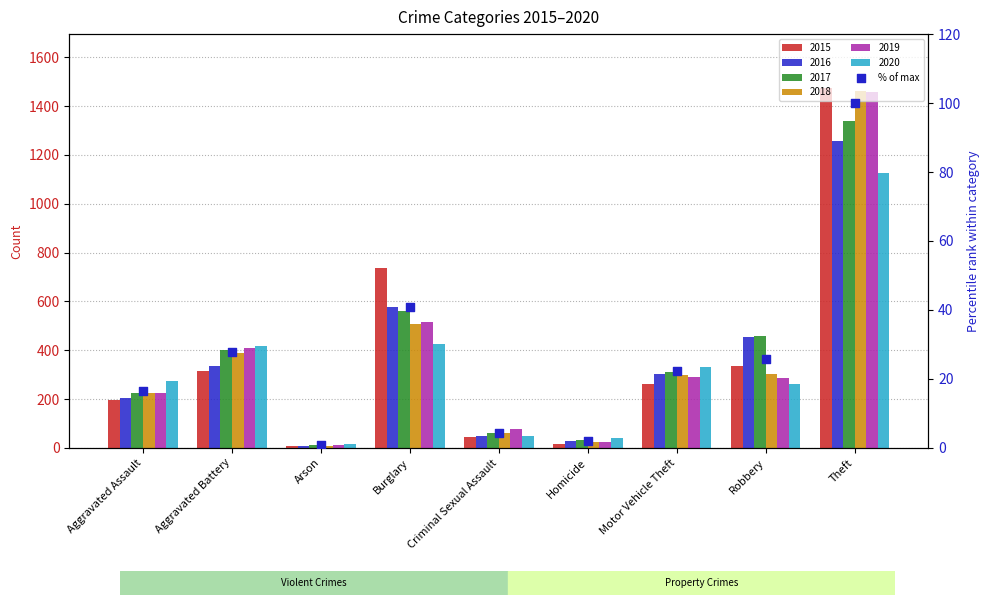

Approximately how many times larger is the value at Robbery compared to Theft?

0.3